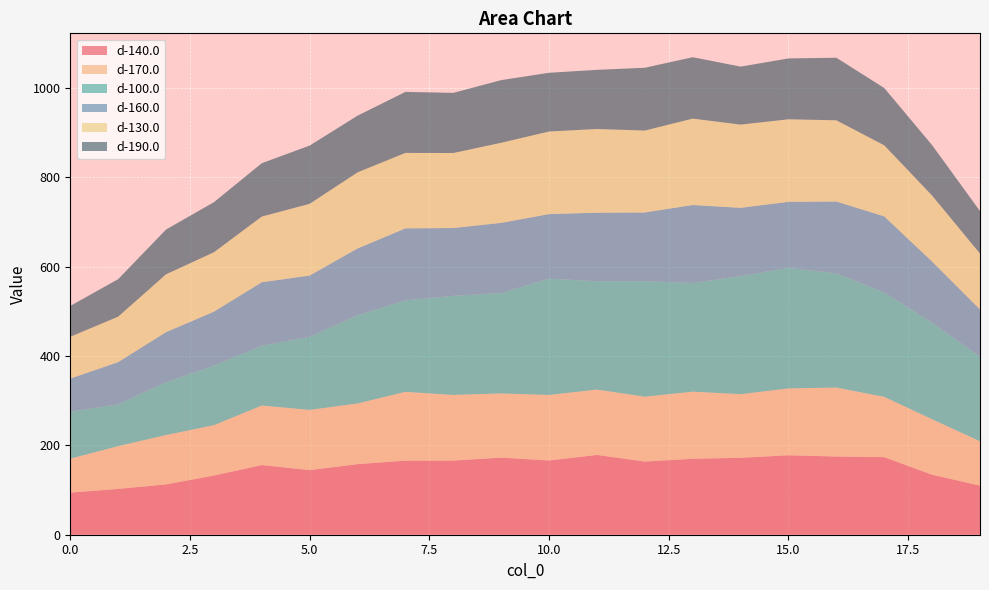

Reading left to right, extract all data points from this chart.

d-140.0: 0=94.3	1=102.5	2=112.6	3=132.4	4=156.0	5=144.6	6=157.9	7=165.8	8=166.0	9=172.6	10=166.2	11=178.6	12=163.8	13=170.0	14=172.2	15=177.9	16=175.0	17=173.7	18=134.2	19=110.0
d-170.0: 0=75.9	1=95.8	2=110.5	3=112.8	4=133.2	5=134.8	6=135.9	7=153.9	8=147.0	9=143.7	10=146.6	11=146.3	12=145.1	13=150.3	14=142.4	15=149.7	16=154.4	17=135.0	18=124.2	19=99.2
d-100.0: 0=105.0	1=93.8	2=118.2	3=133.2	4=133.9	5=163.7	6=197.3	7=204.8	8=221.8	9=224.8	10=260.3	11=242.5	12=258.8	13=243.1	14=264.4	15=269.9	16=255.7	17=233.8	18=216.2	19=189.0
d-160.0: 0=74.3	1=94.3	2=112.2	3=120.9	4=142.1	5=137.2	6=149.6	7=161.2	8=151.8	9=157.0	10=144.6	11=153.4	12=153.7	13=174.7	14=152.8	15=147.8	16=160.9	17=170.3	18=136.9	19=106.3
d-130.0: 0=93.6	1=101.7	2=129.5	3=133.0	4=147.0	5=160.5	6=170.3	7=168.9	8=167.9	9=179.3	10=184.8	11=187.3	12=183.4	13=193.4	14=186.3	15=184.8	16=181.8	17=159.0	18=147.7	19=124.9
d-190.0: 0=69.0	1=83.9	2=100.2	3=112.0	4=119.4	5=130.4	6=126.8	7=136.6	8=134.6	9=140.3	10=131.4	11=132.4	12=140.6	13=137.4	14=129.8	15=136.2	16=140.1	17=128.3	18=112.8	19=95.1